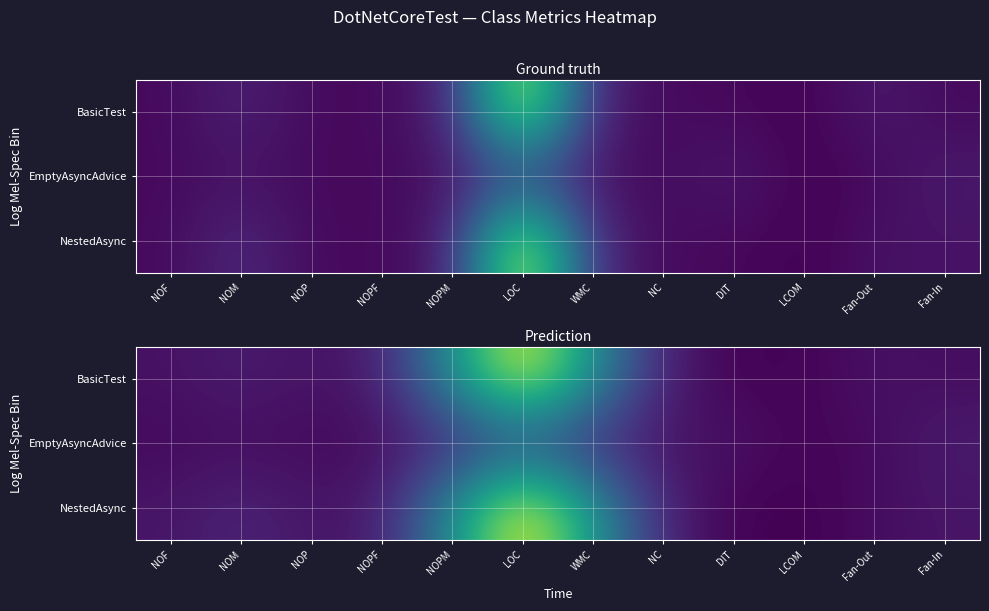

Is it true that EmptyAsyncAdvice equals 0.3 at NC?

False